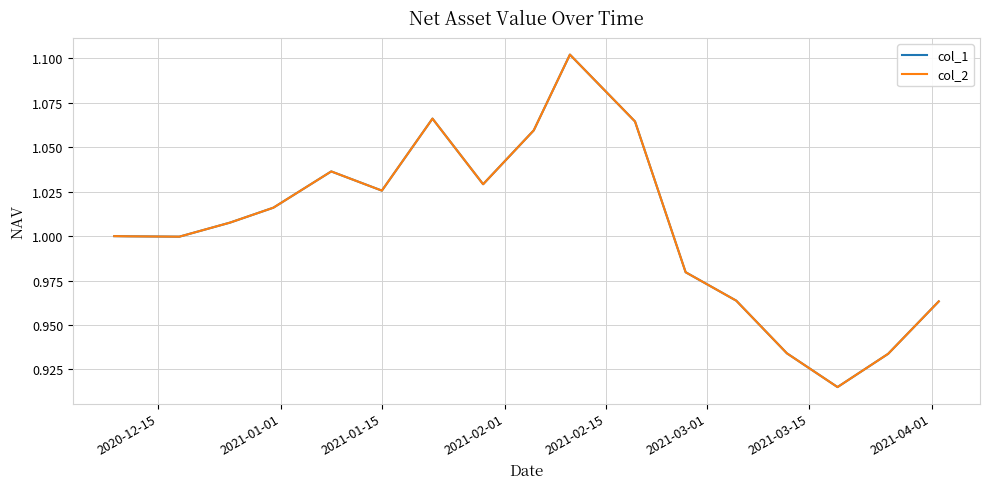

Which series has the largest total across all categories?

col_1